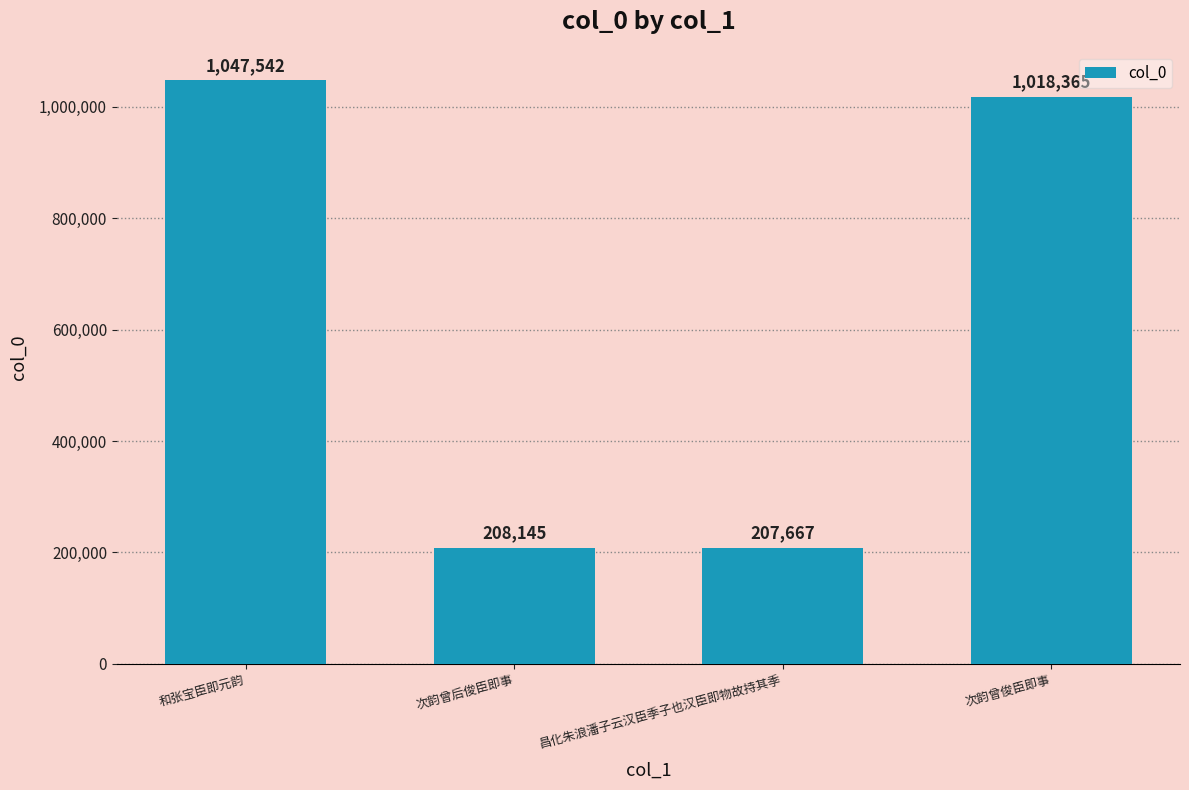

What is the average value?

620430